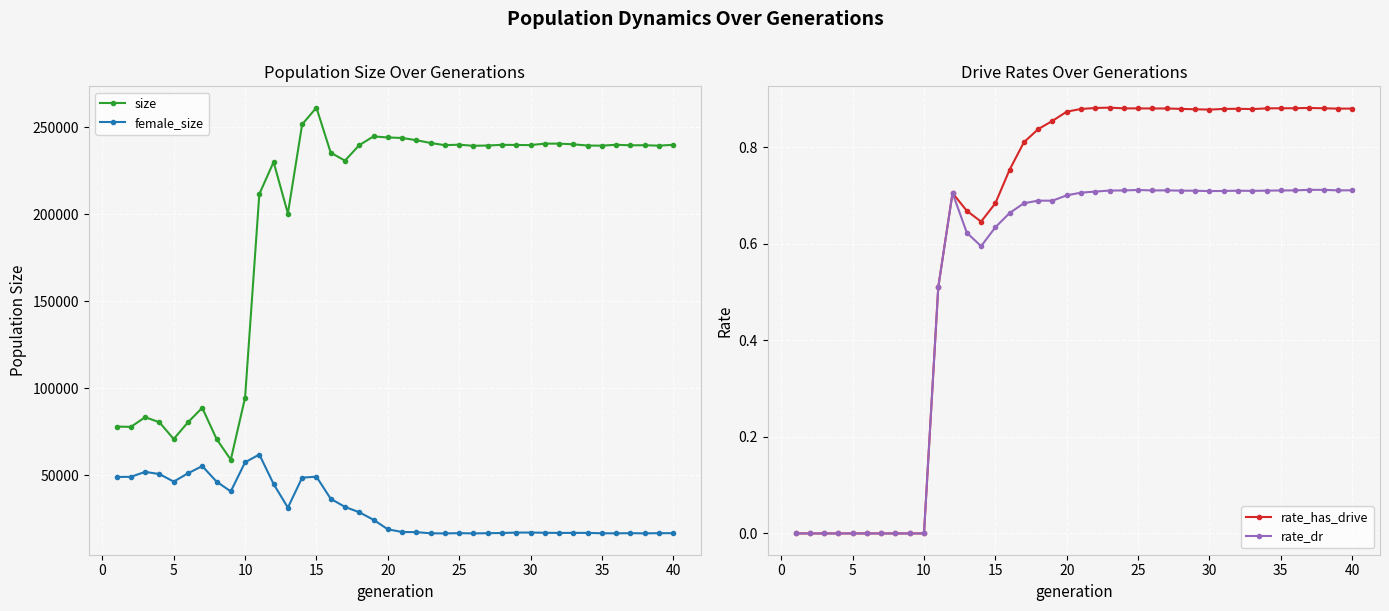

Which series has the widest spread of values?

size